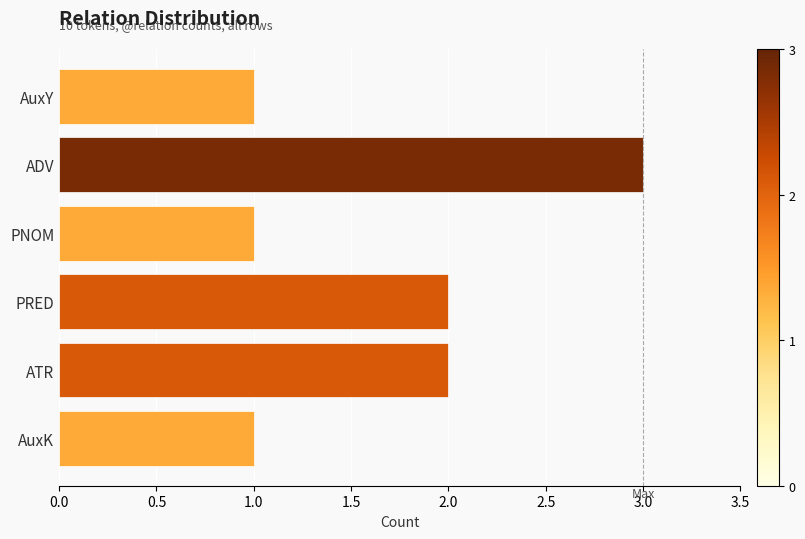

How many values are below 2?

3